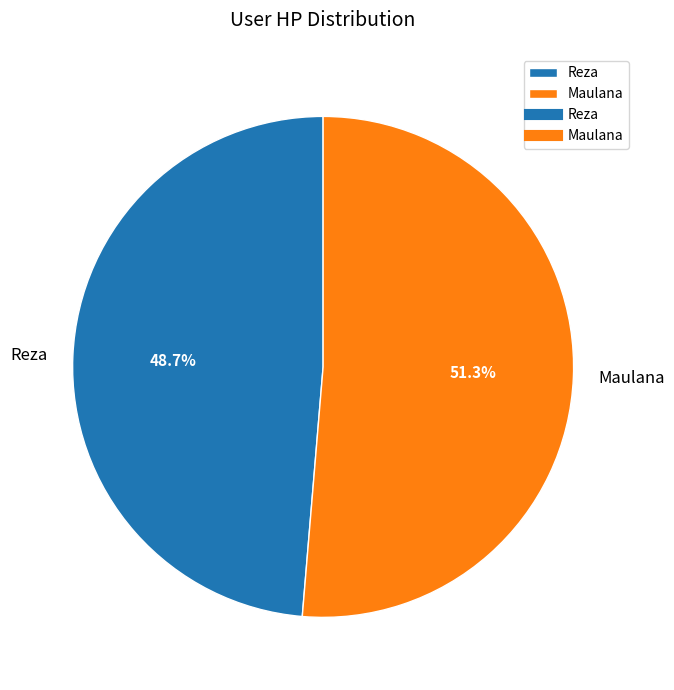

Which category has the biggest portion of the pie?

Maulana